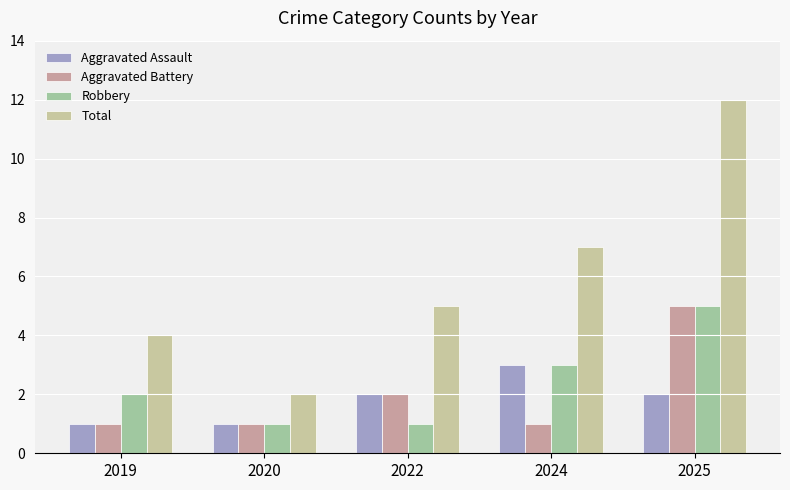

At which category is the sum across all series the highest?

2025